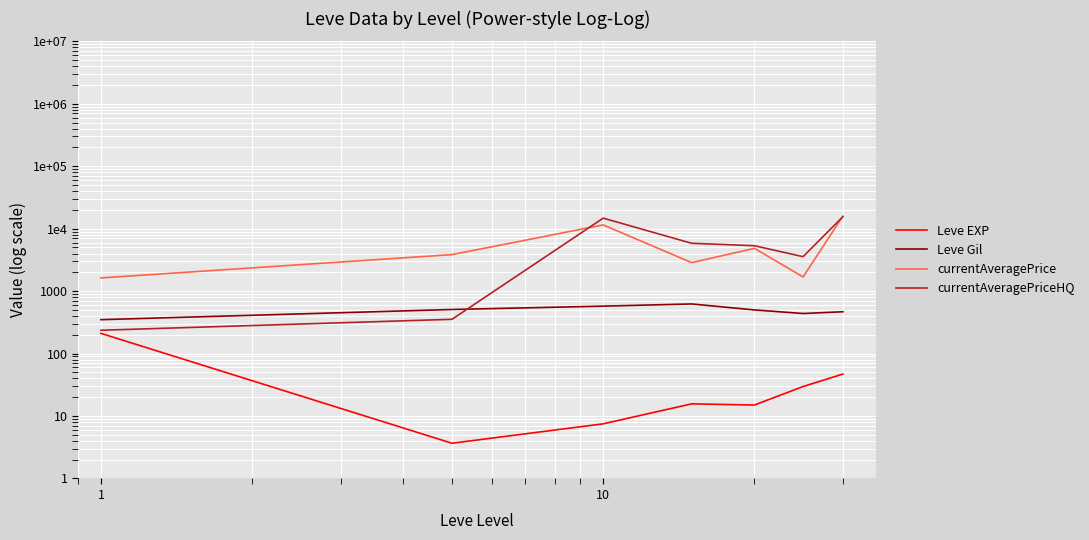

What is the average value of the Leve EXP series?

47.0